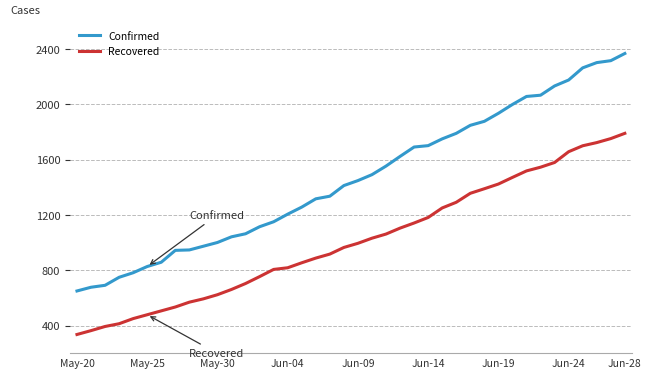

True or false: Recovered and Confirmed intersect in this chart.

False